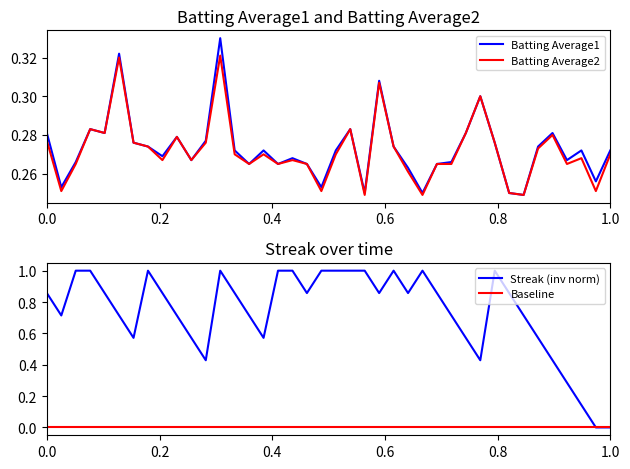

What is the highest value of the Streak (inv norm) series?

1.0